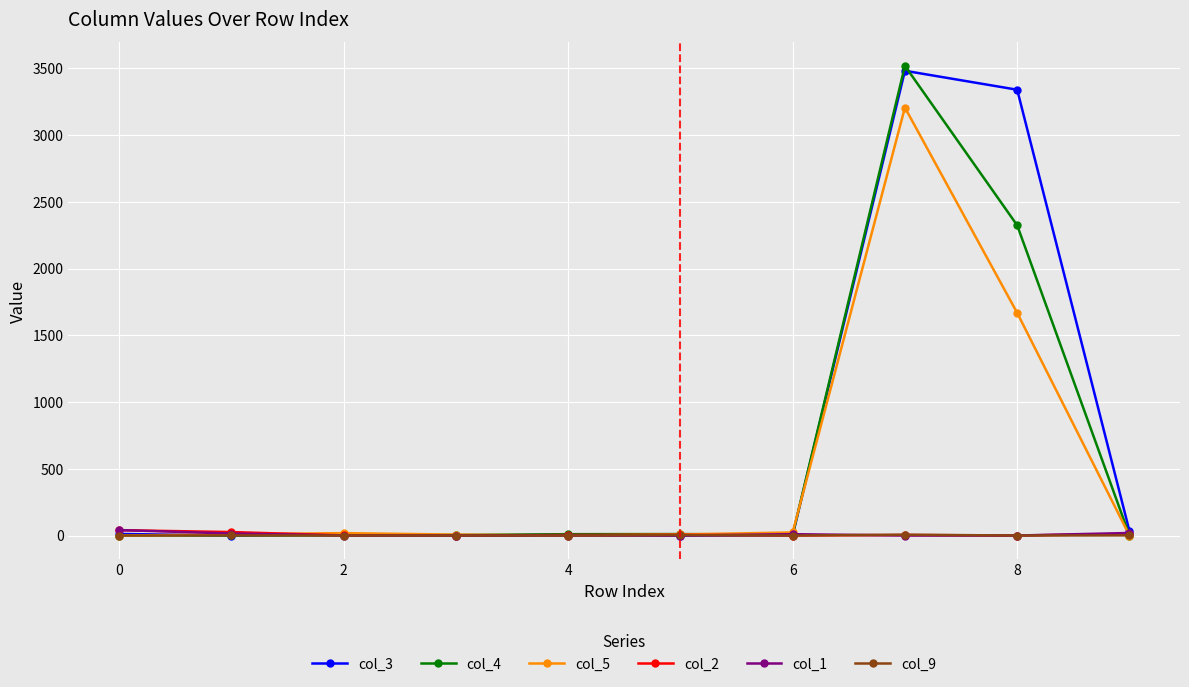

True or false: col_5 and col_1 intersect in this chart.

True